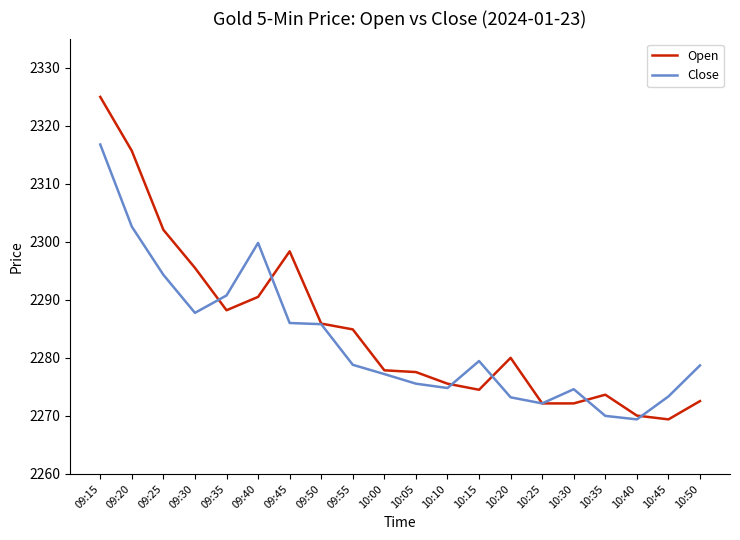

At which category does Open reach its first local peak?

09:45